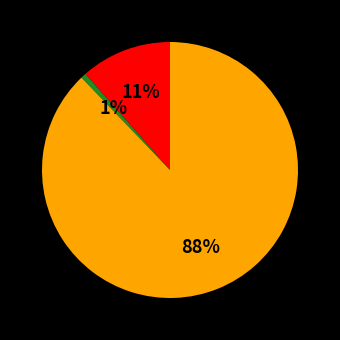

Is there a majority slice in this chart?

Yes